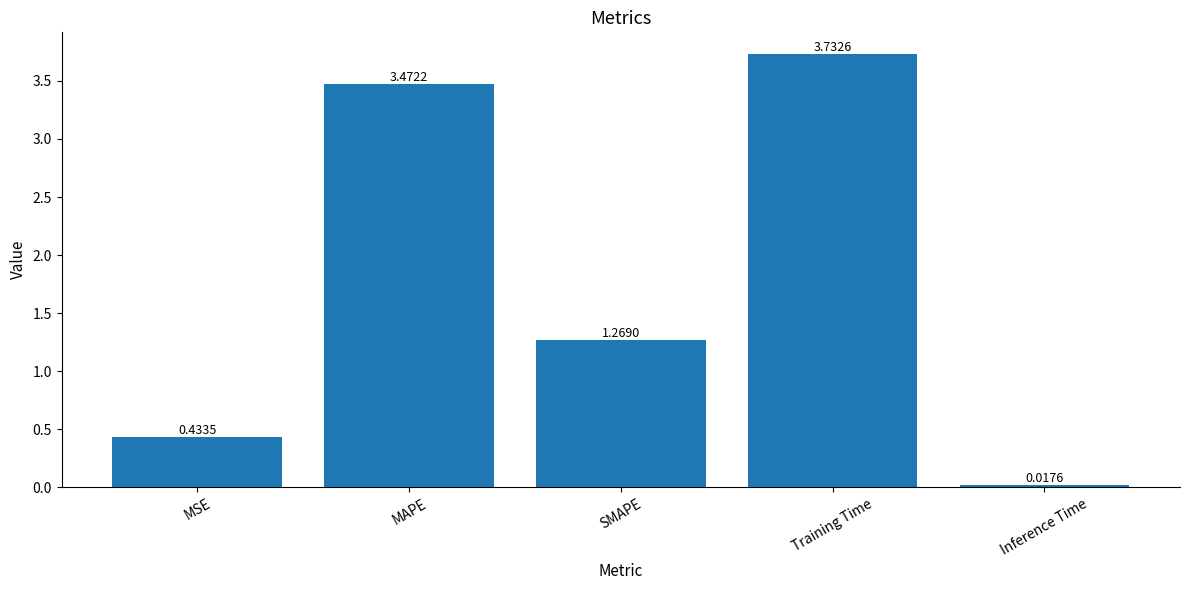

What is the label of the 3rd bar from the left?

SMAPE